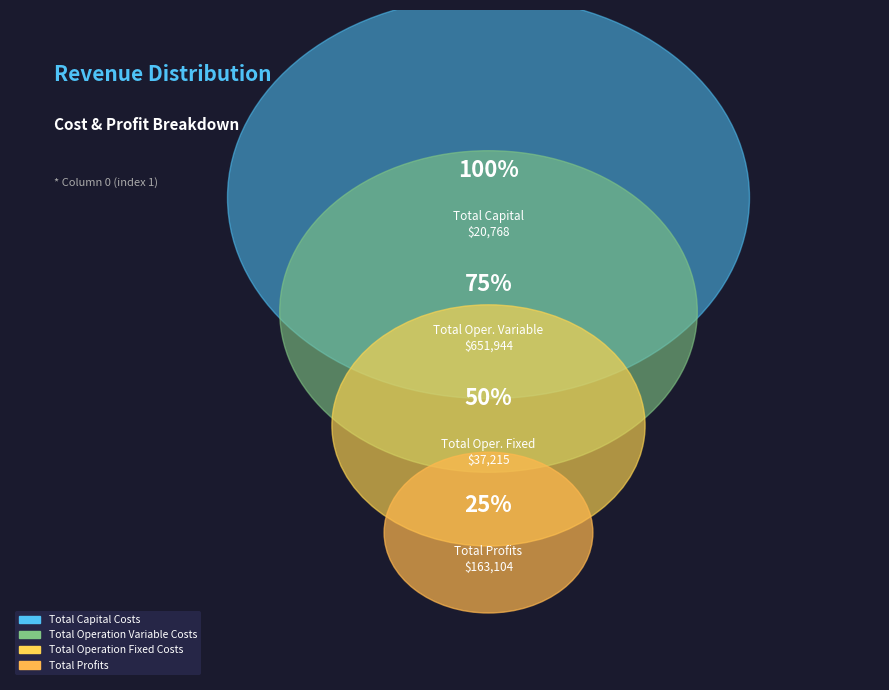

Which slice represents more than half of the pie?

Total Operation Variable Costs